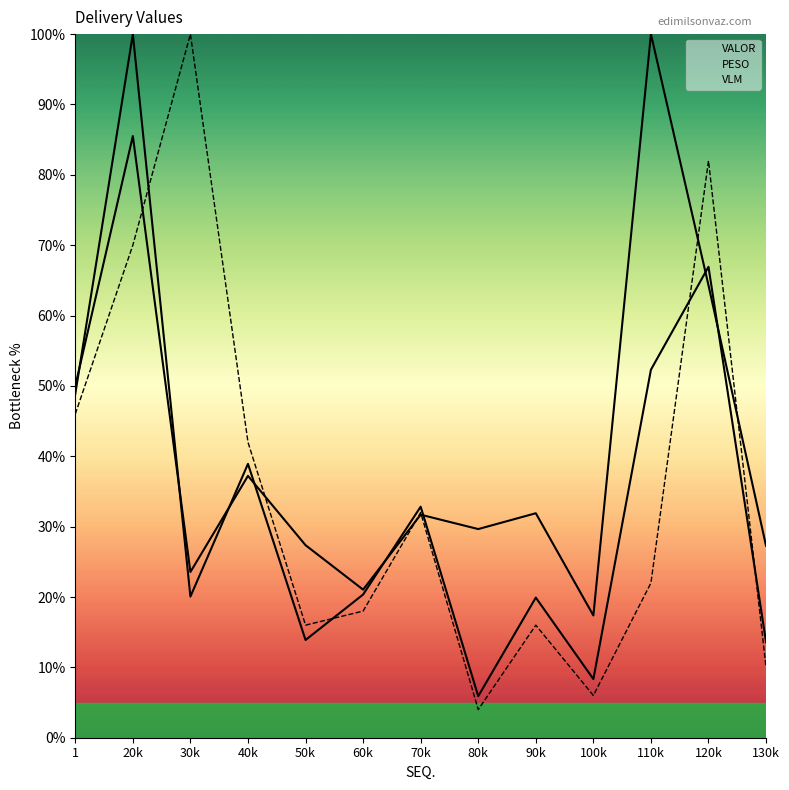

Is this an area chart (filled region under the line)?

No